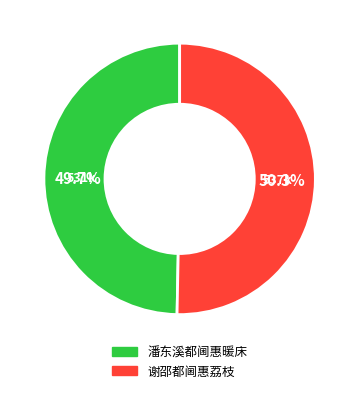

Which has a higher value, 潘东溪都阃惠暖床 or 谢邵都阃惠荔枝?

谢邵都阃惠荔枝